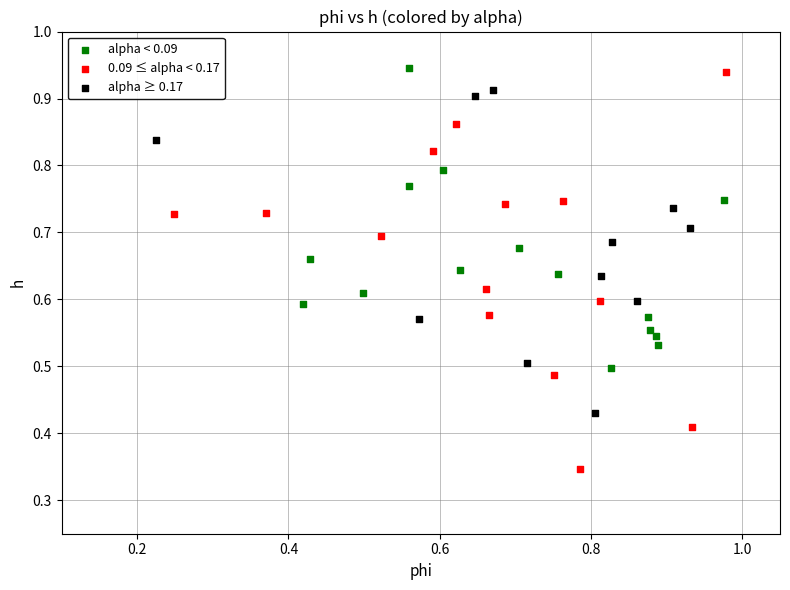

Which series reaches the minimum Y coordinate?

0.09 ≤ alpha < 0.17